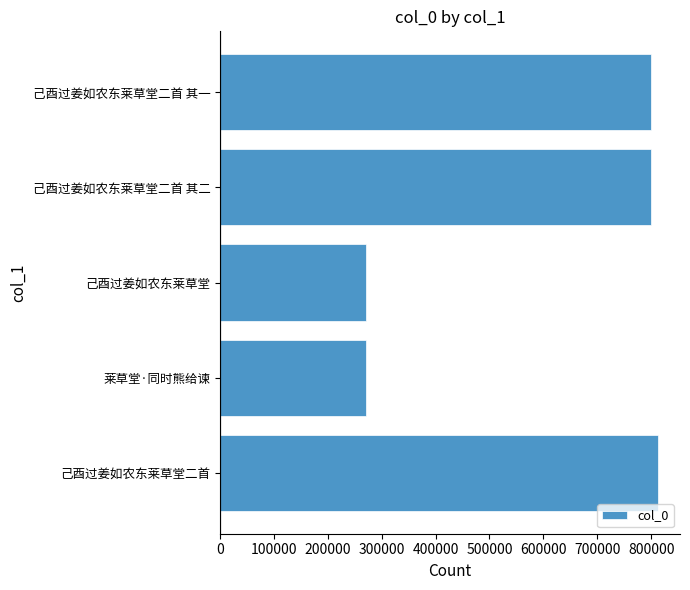

What is the greatest value displayed?

812898